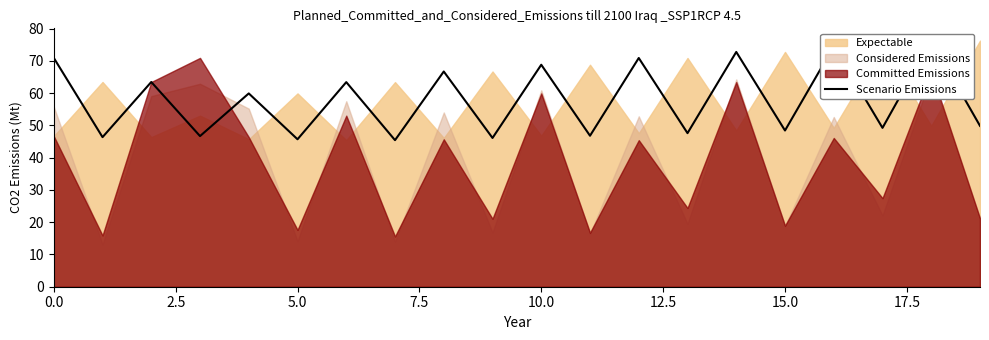

How many interior local peaks (higher than both neighbors) does the data have?

9